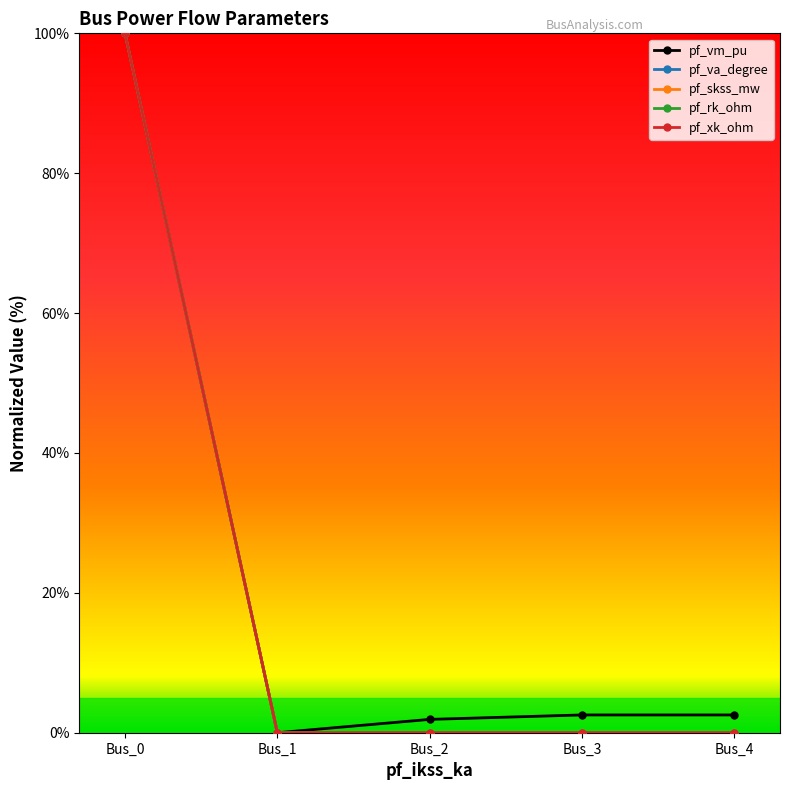

Does the chart have visible grid lines?

No